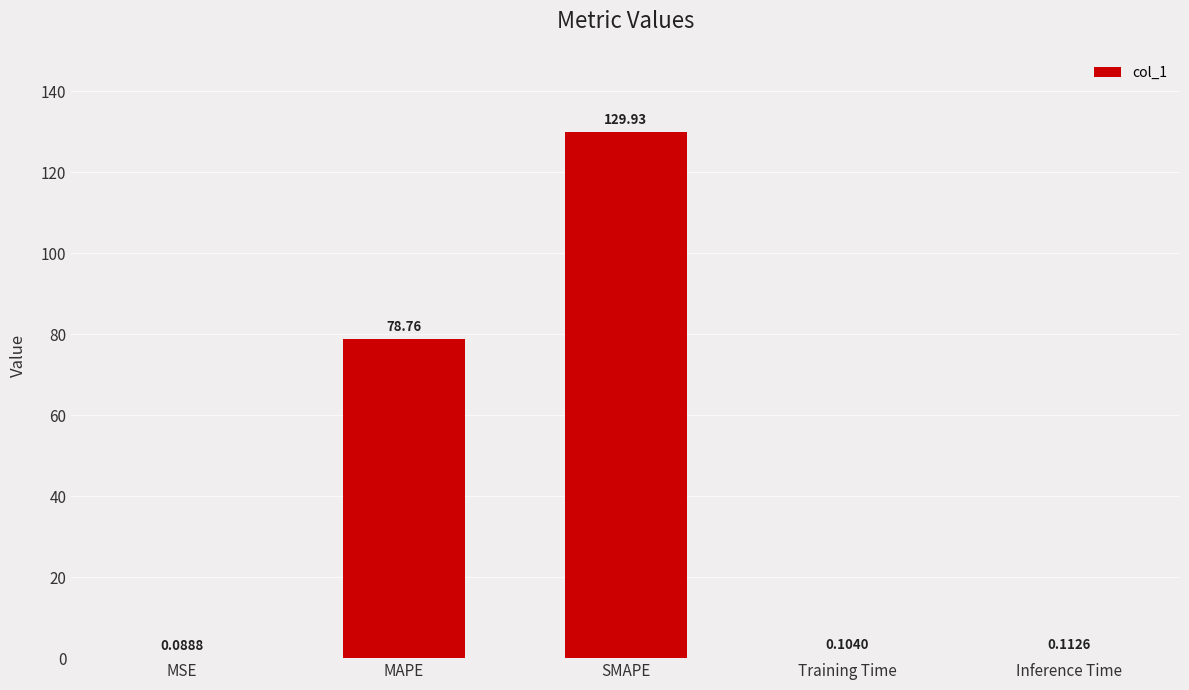

Where is the data nearest to the value 65?

MAPE